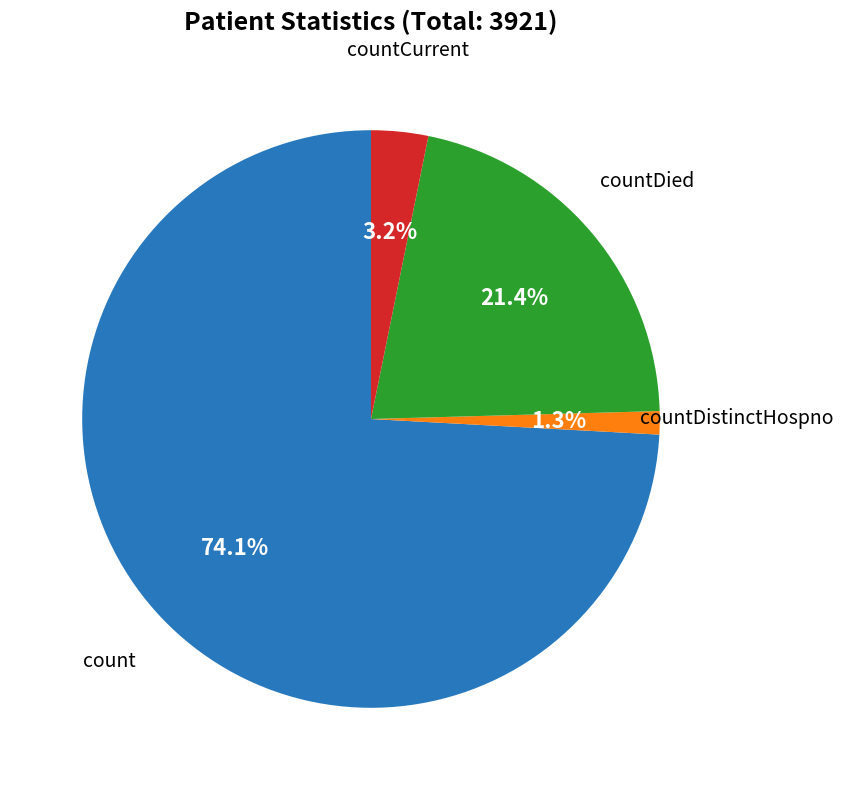

Is there any slice that represents more than half of the pie?

Yes